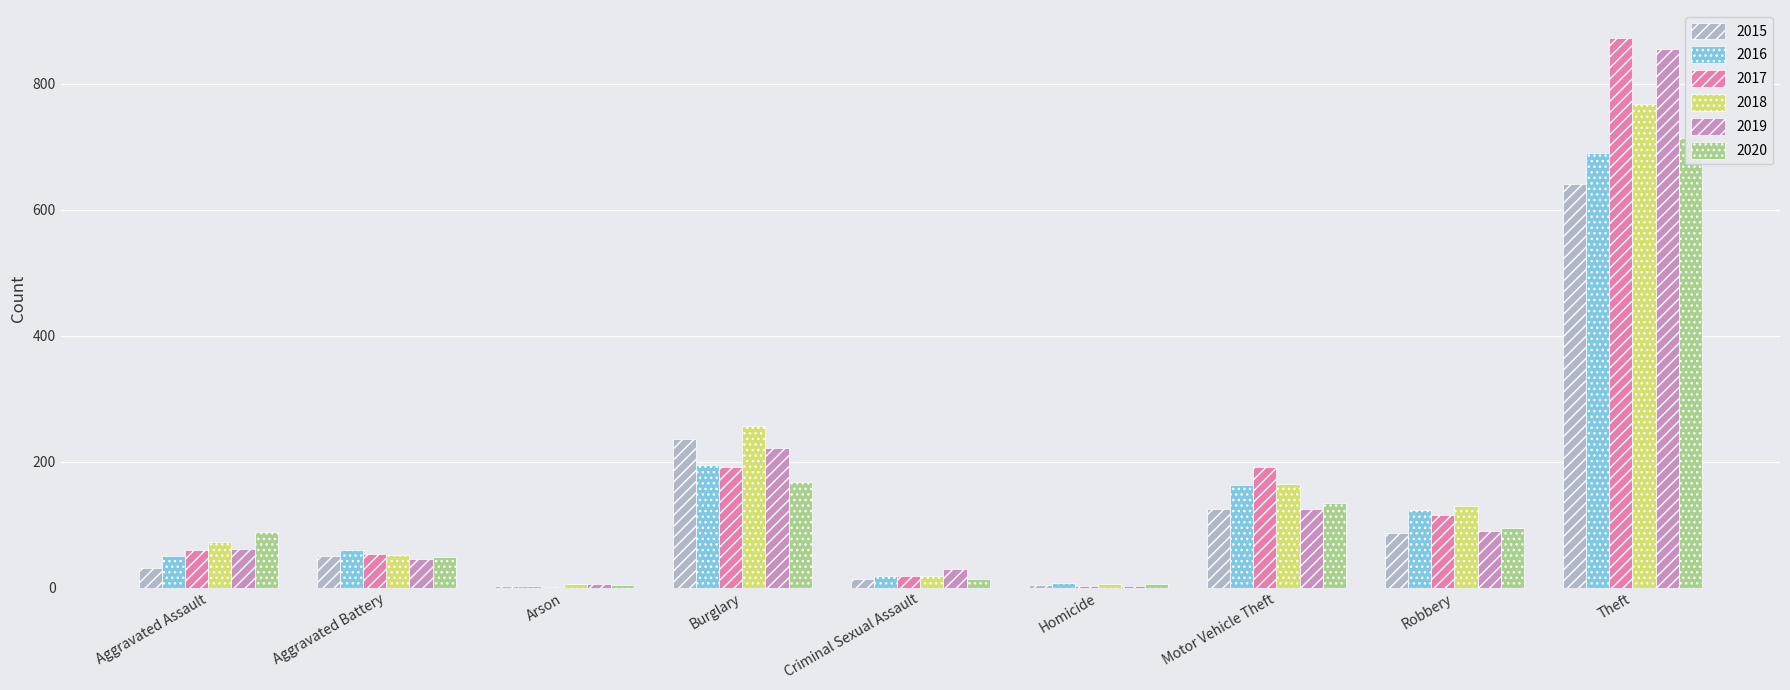

What is the maximum value shown in the chart?

873